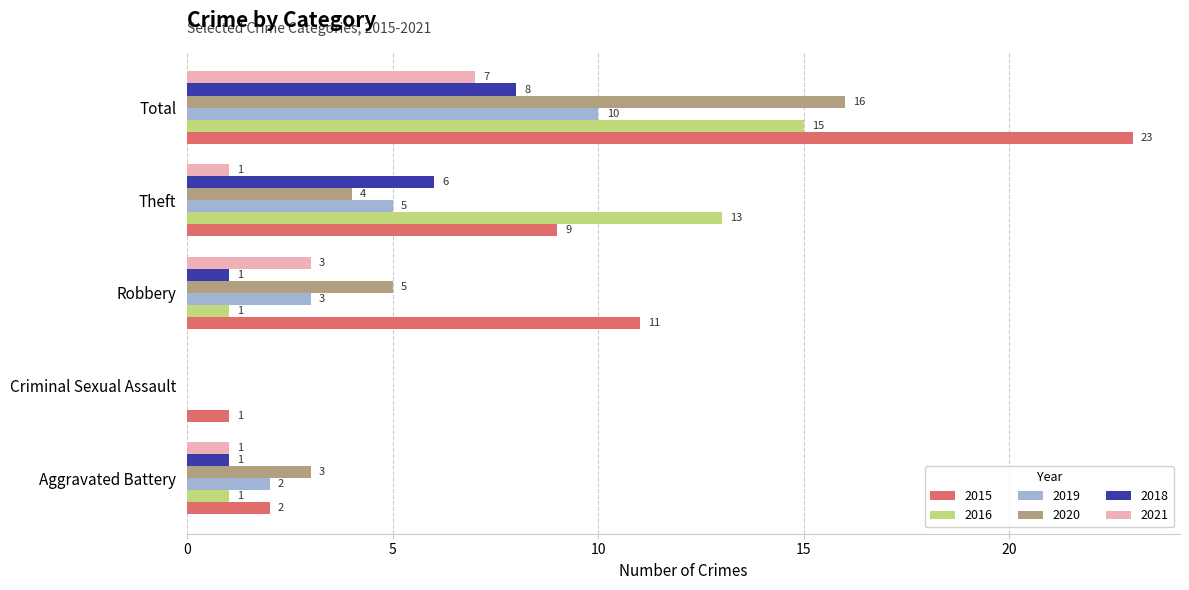

What is the highest value of the 2018 series?

8